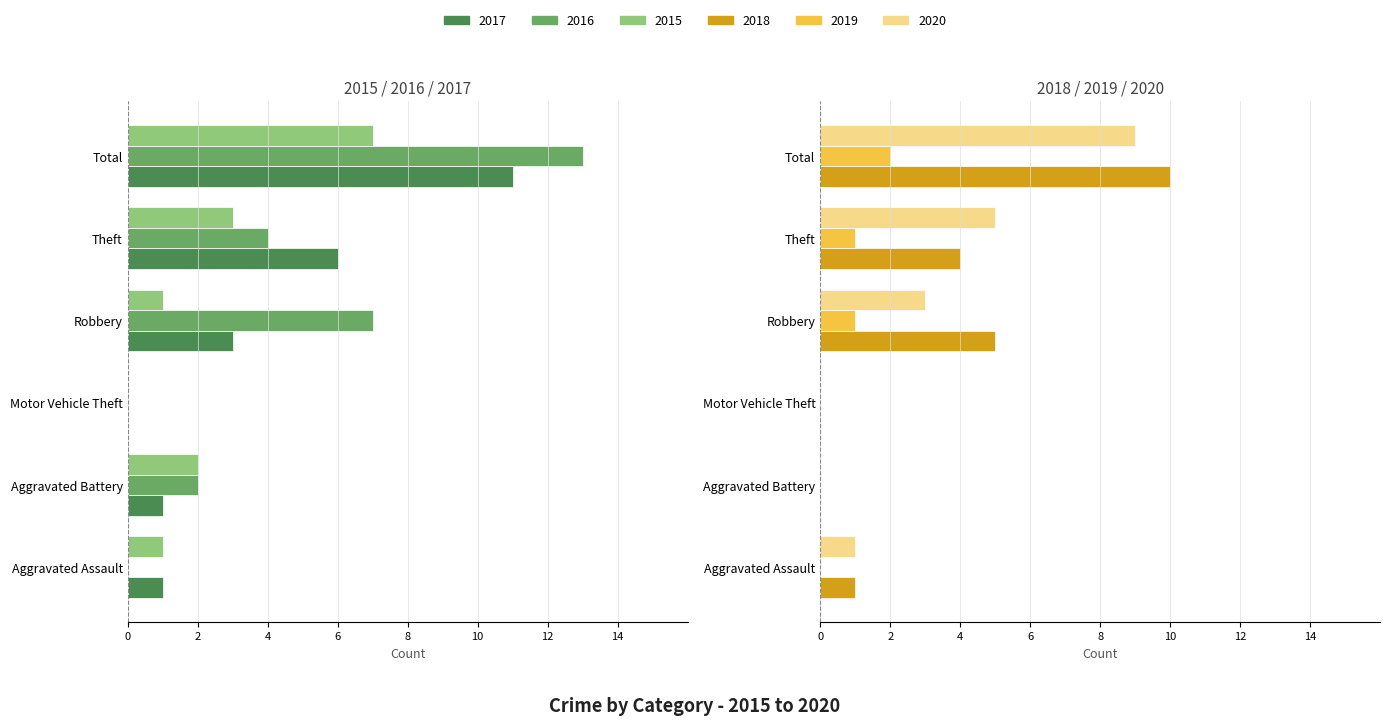

What is the highest value of the 2019 series?

2